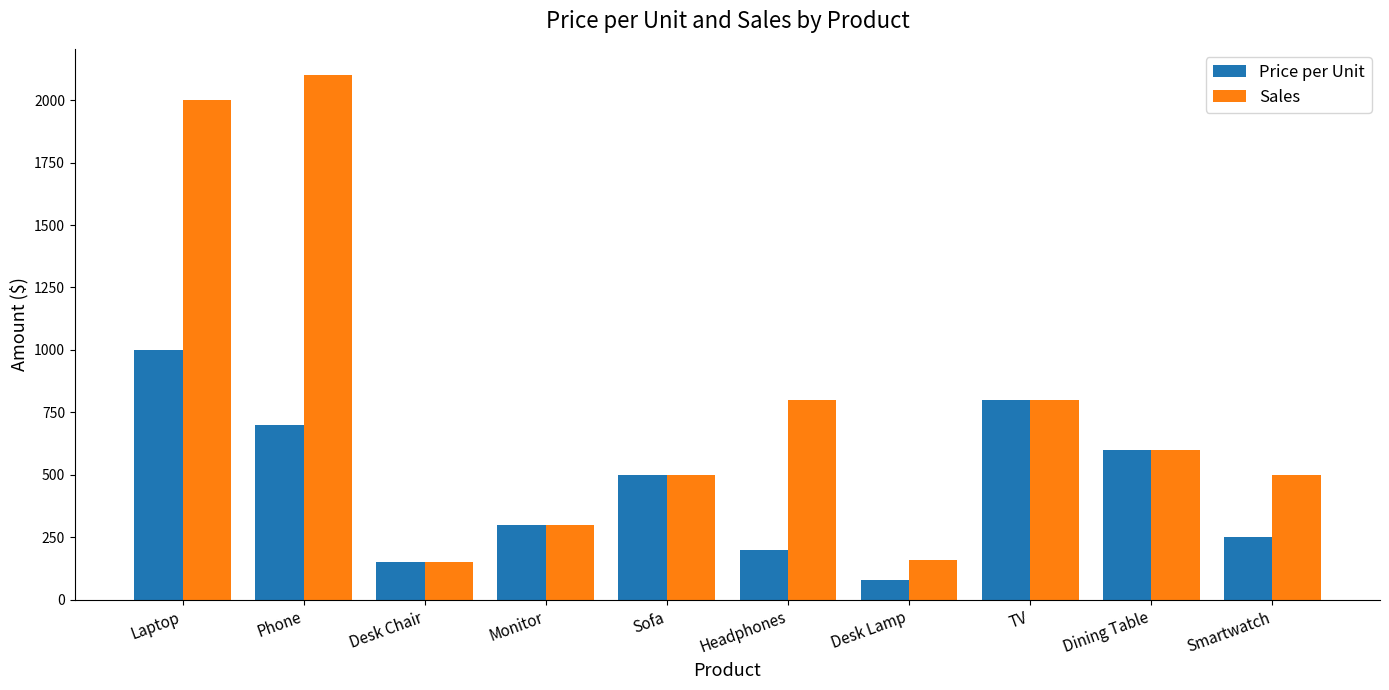

What is the difference between the Sales values at Headphones and Desk Lamp?

640